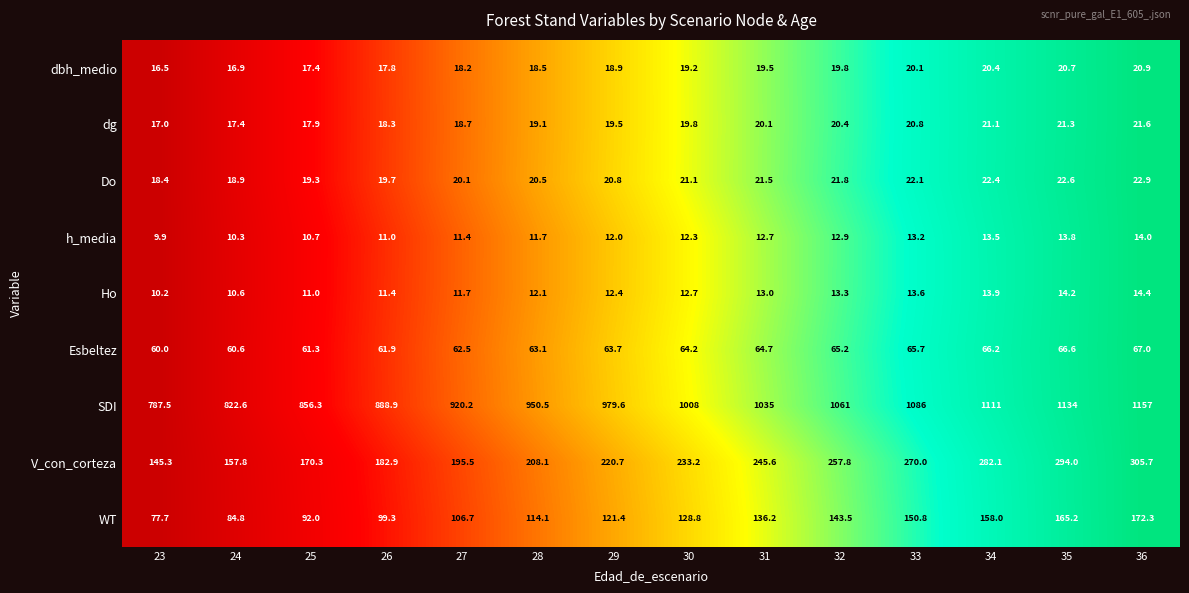

Rank the series by their maximum value, from highest to lowest.

SDI, V_con_corteza, WT, Esbeltez, Do, dg, dbh_medio, Ho, h_media